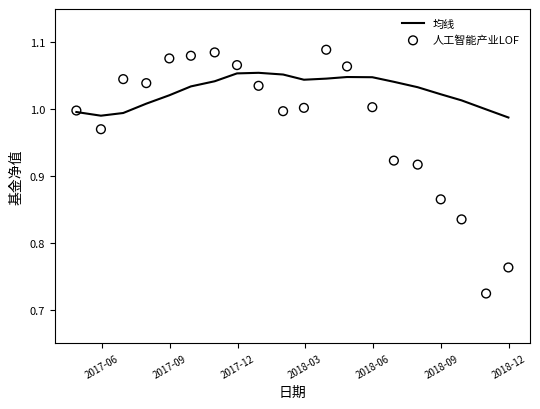

Which series has the largest total across all categories?

均线